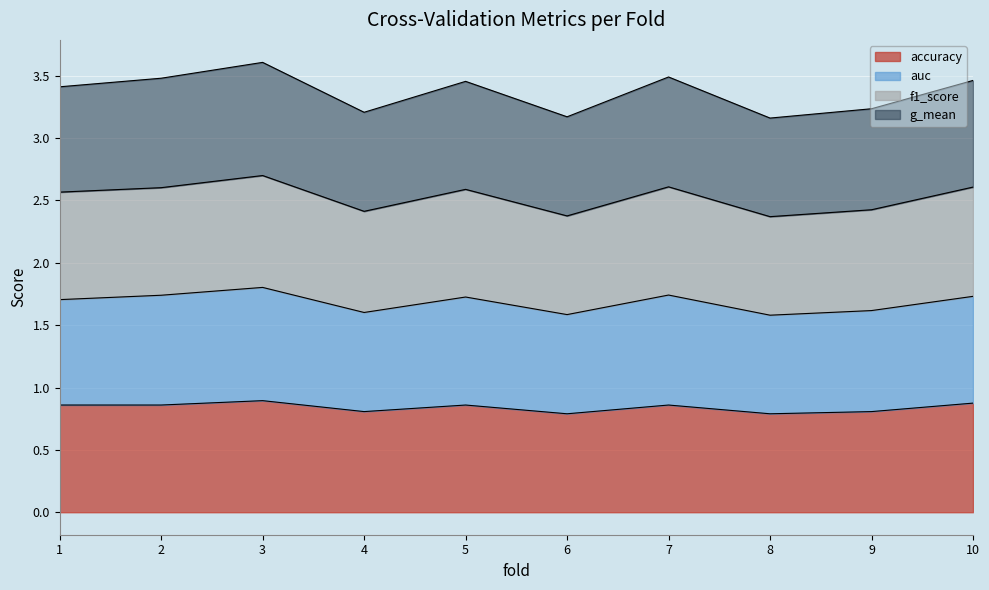

Is it true that accuracy equals 0.9 at 10?

True